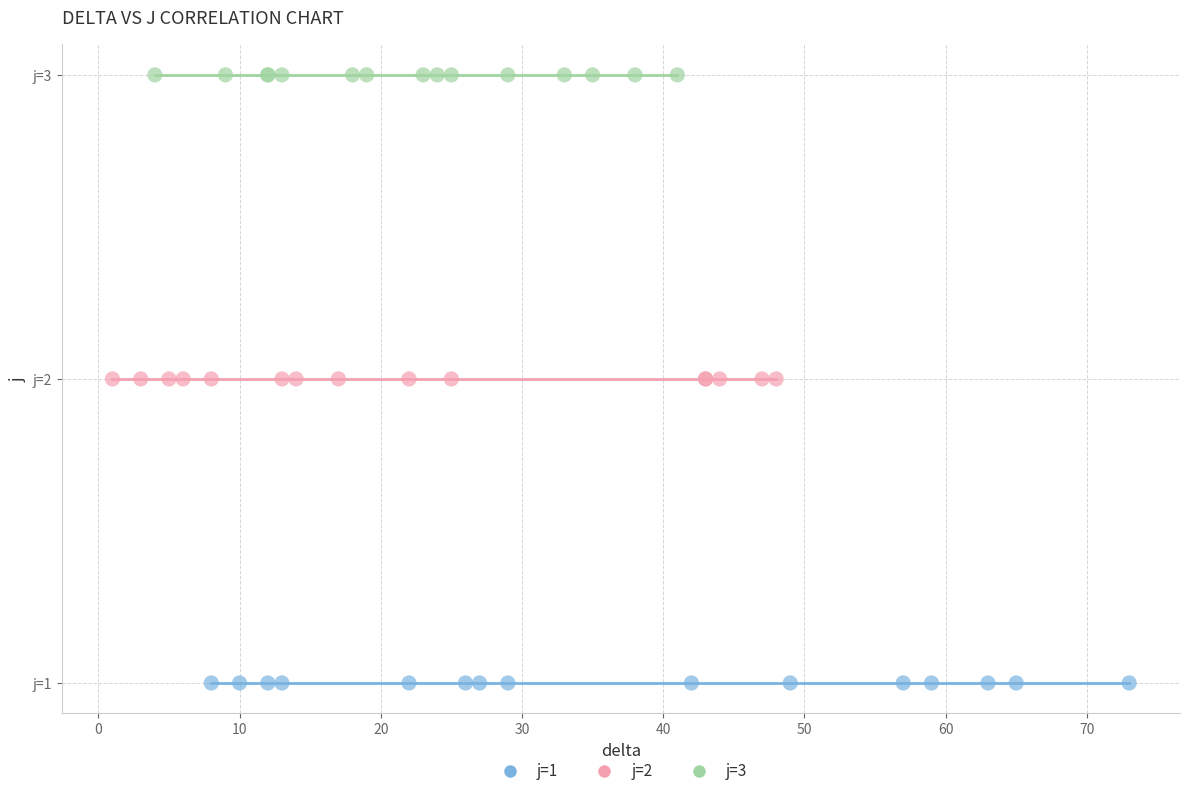

Which series contains the lowest Y value?

j=1